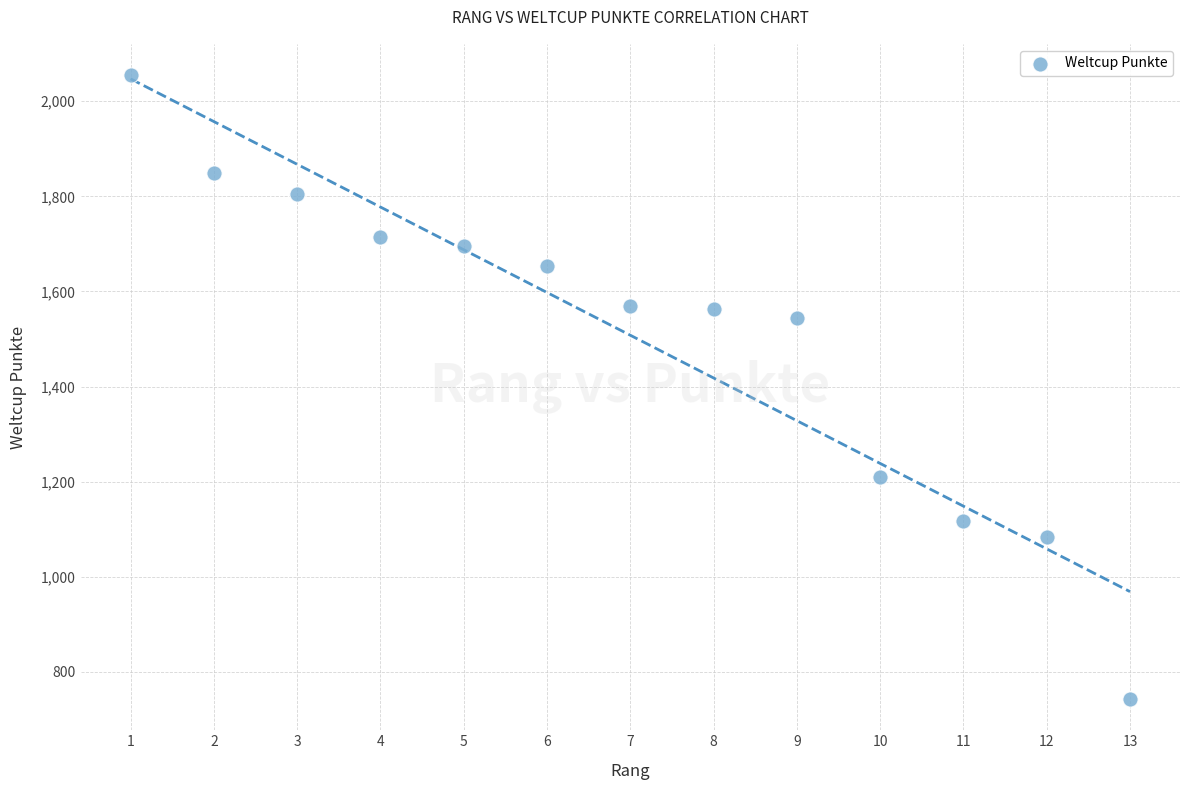

What is the range of Y values (max minus min)?

1312